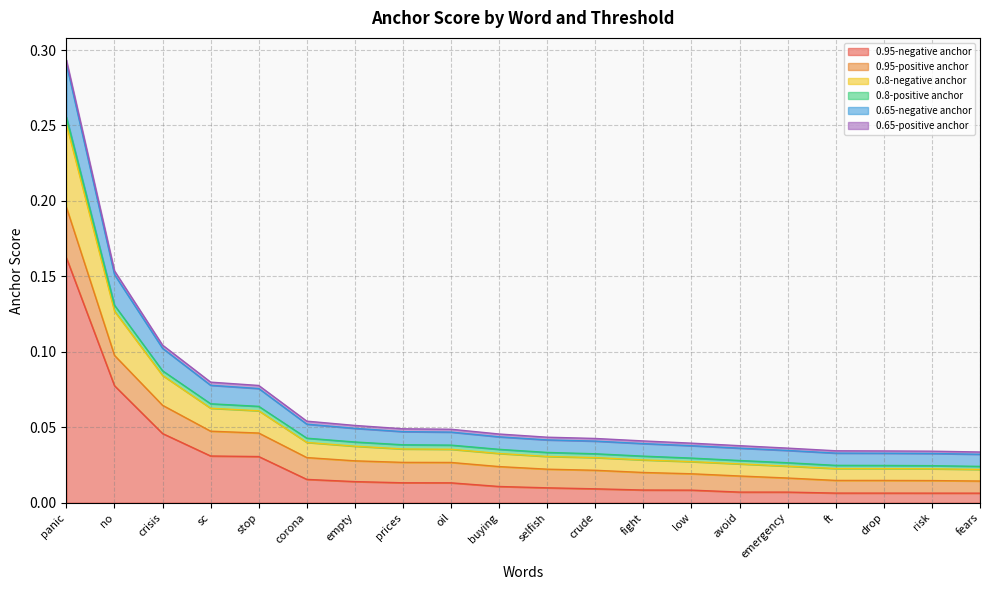

Does the chart have visible grid lines?

Yes